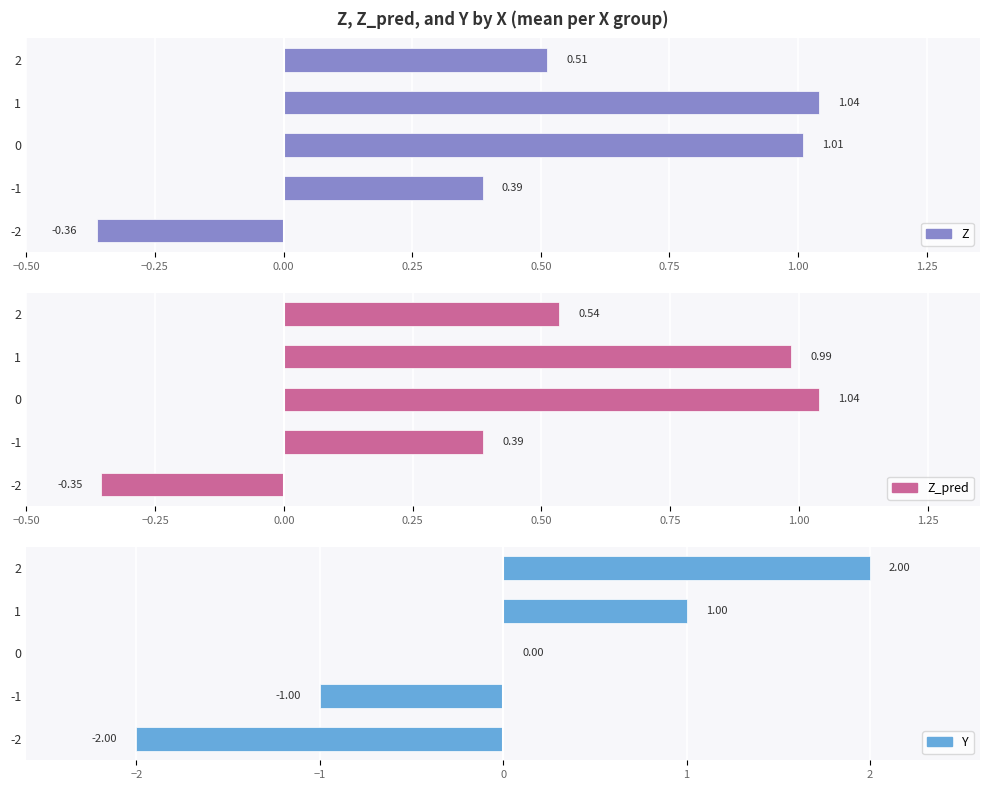

How many data points in Y are less than 0?

2